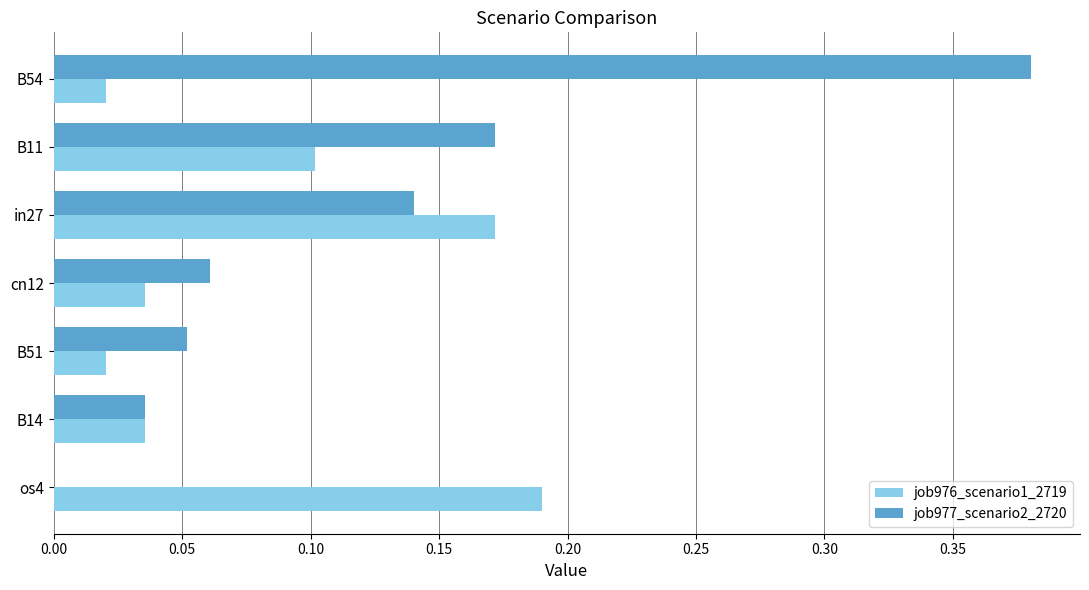

Between os4 and B51, which series saw the biggest shift?

job976_scenario1_2719